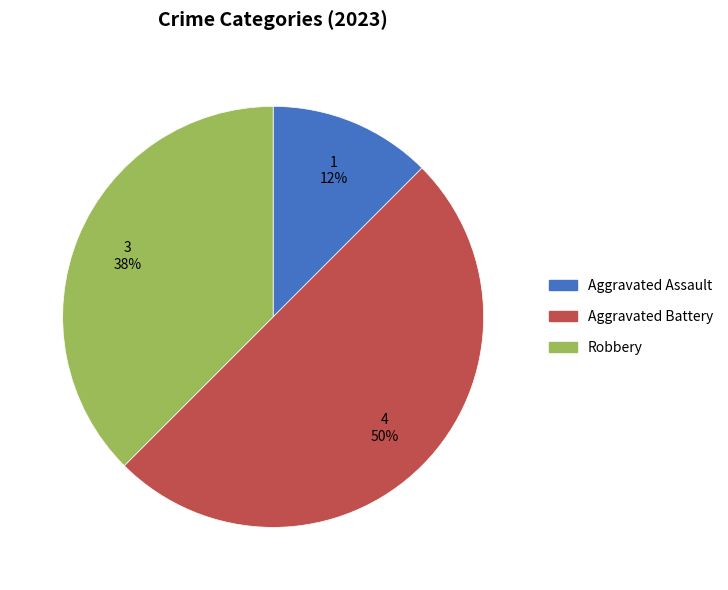

Is Robbery the majority of the pie?

No